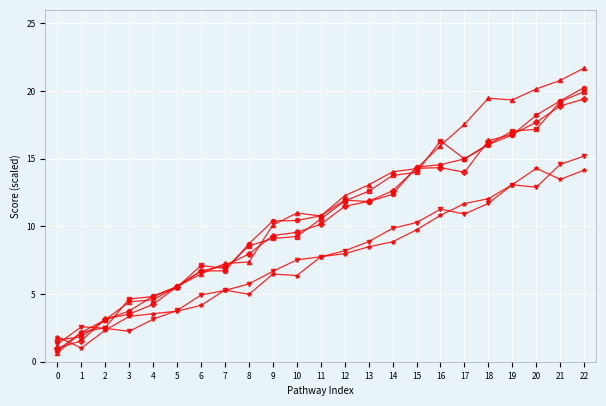

How many lines are shown in the chart?

6